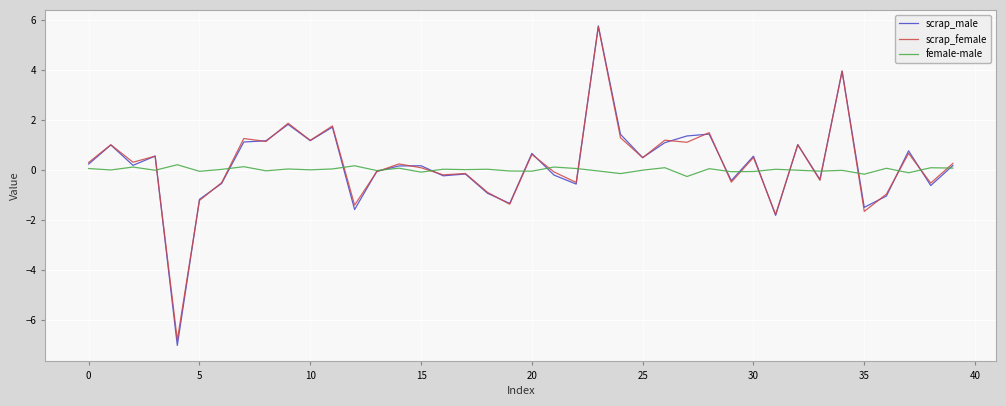

Which series has the widest spread of values?

scrap_male